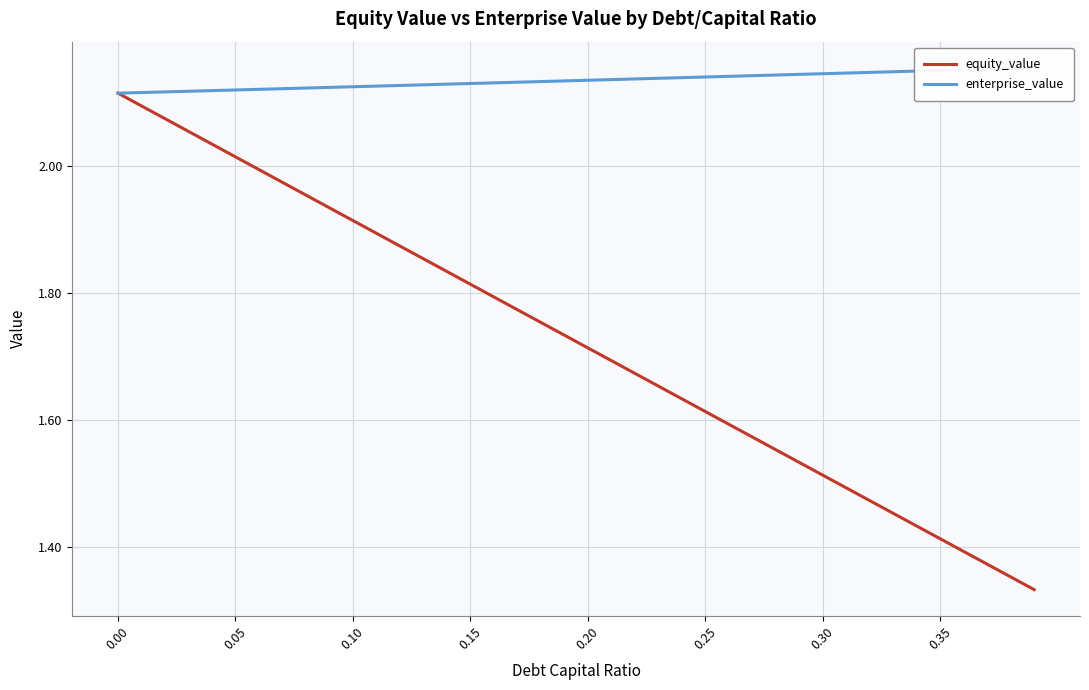

What is the difference between the highest and lowest values at 8?

0.2